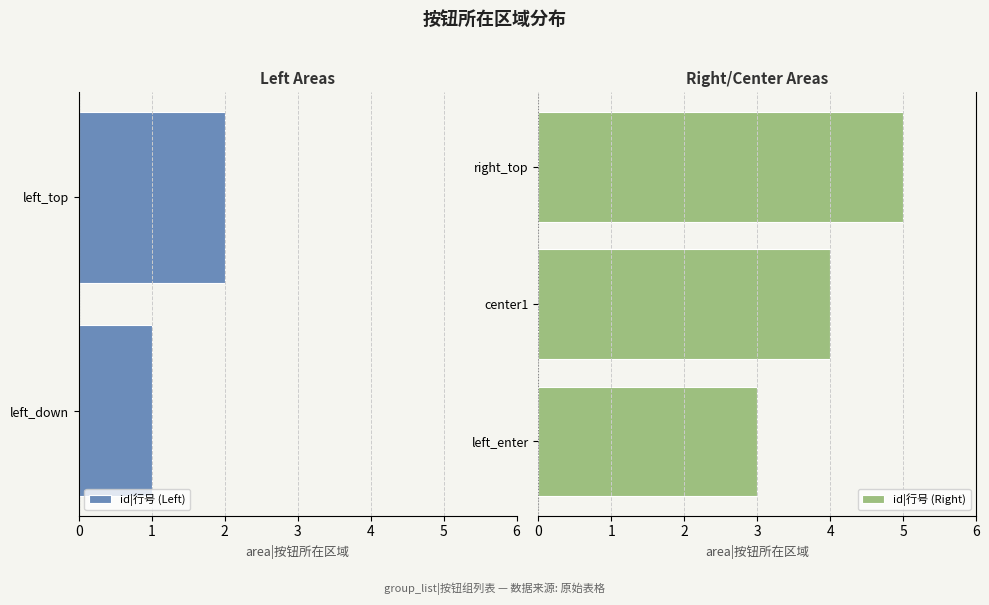

The value at left_top is 1. True or false?

False